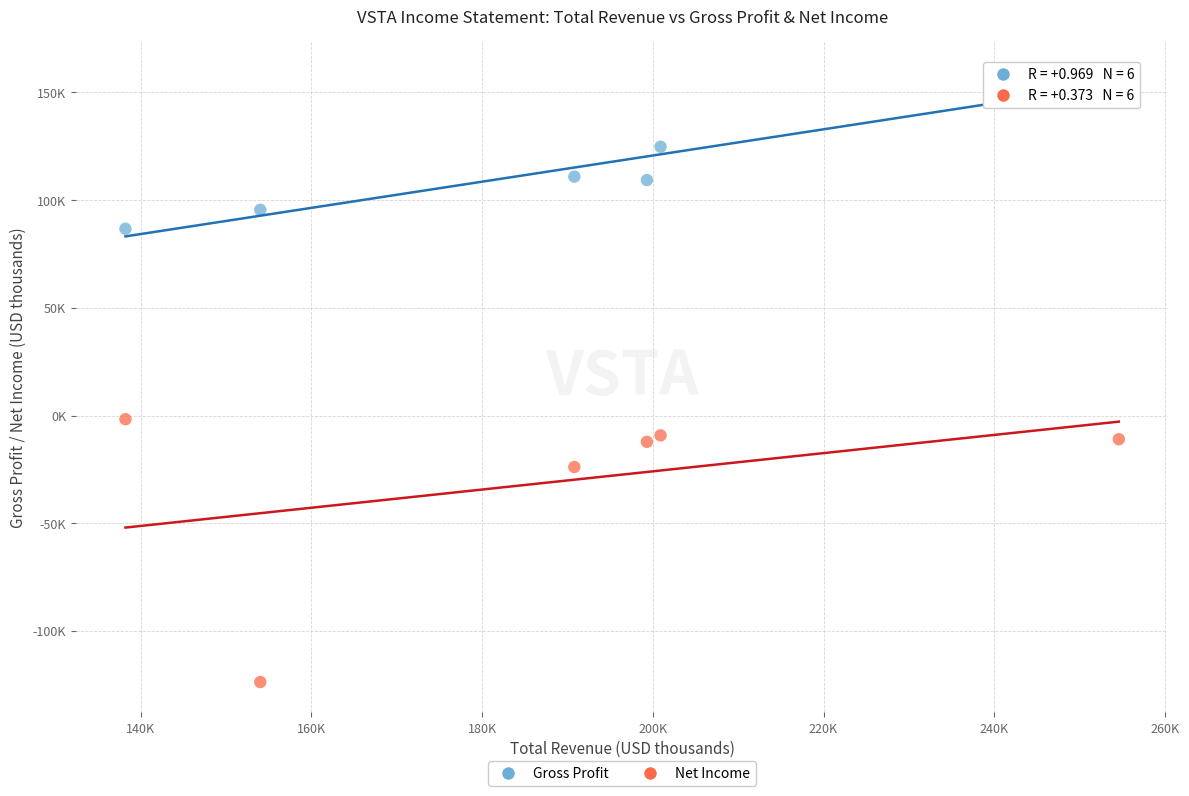

What are all the series names shown in the legend?

Gross Profit, Net Income